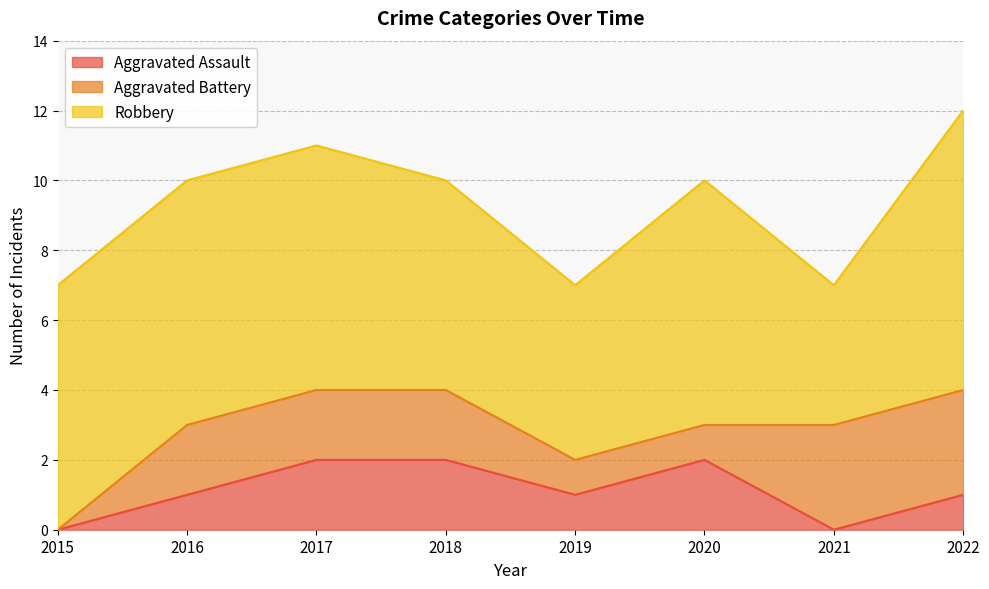

Where is the first local maximum for Robbery?

2020